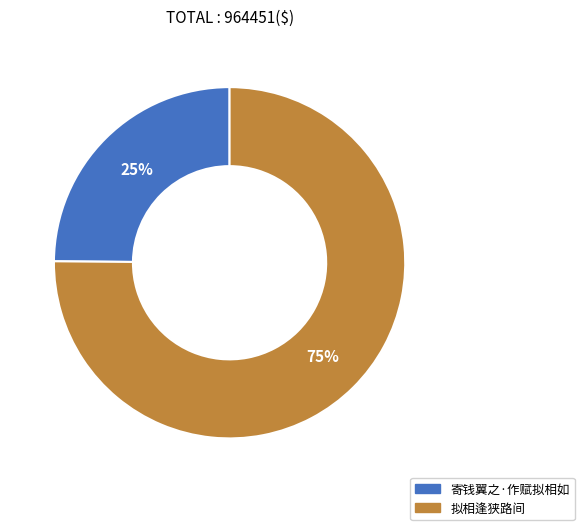

True or false: 寄钱翼之·作赋拟相如 accounts for 39% of the total.

False